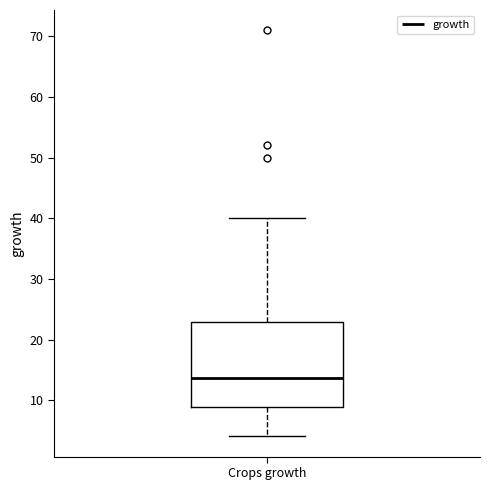

Where is the upper edge of the box for Crops growth on the y-axis? The values are not printed on the chart, so give them approximately, as read against the axis.

23